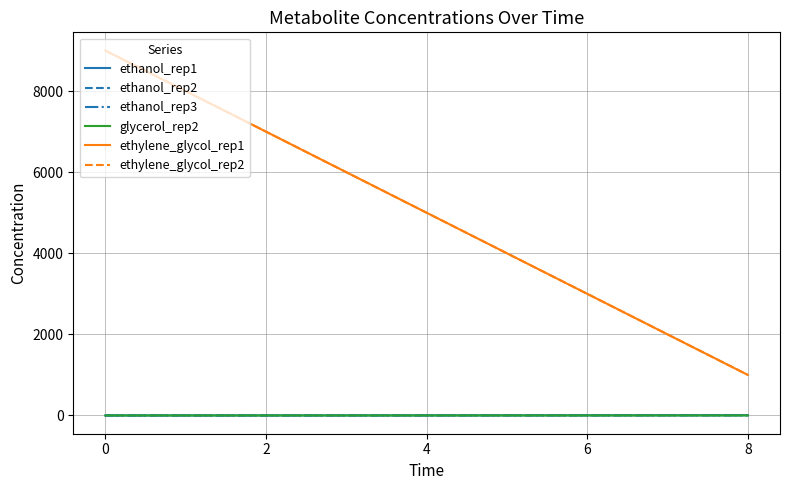

Does the chart have visible grid lines?

Yes